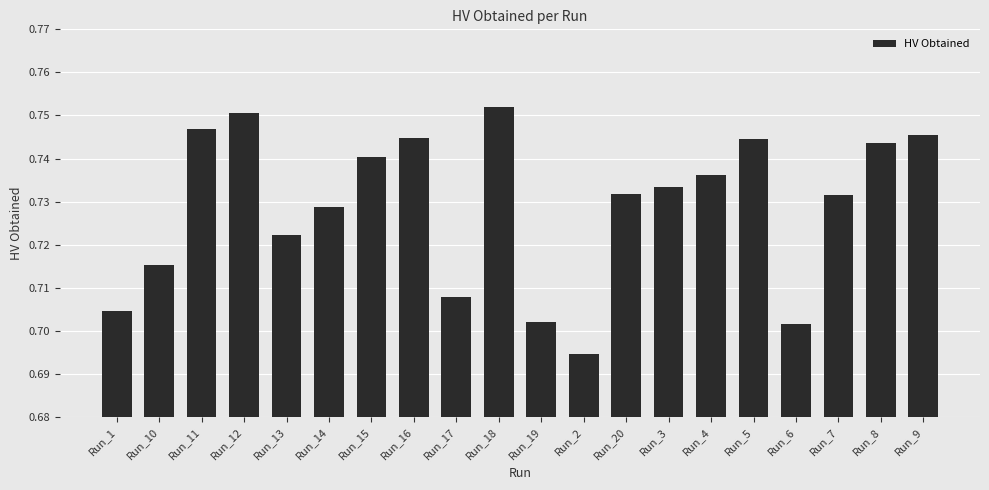

Is it true that the value at Run_6 is 0.5?

False